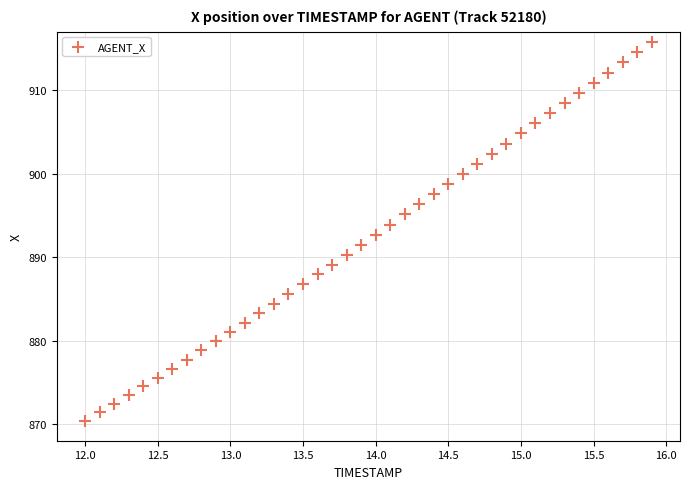

What is the range of X values (max minus min)?

3.9